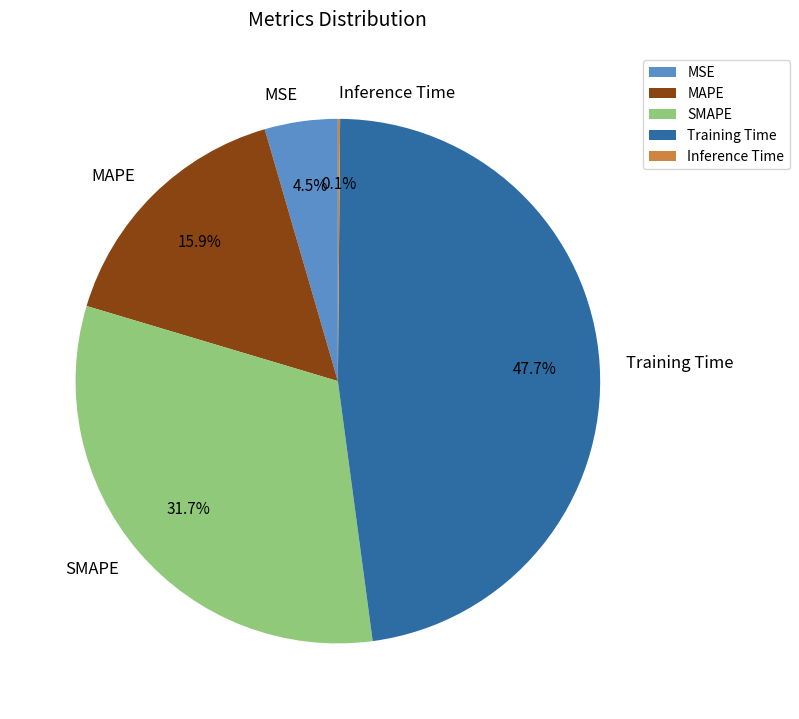

To the nearest percent, what is the average slice percentage?

20%